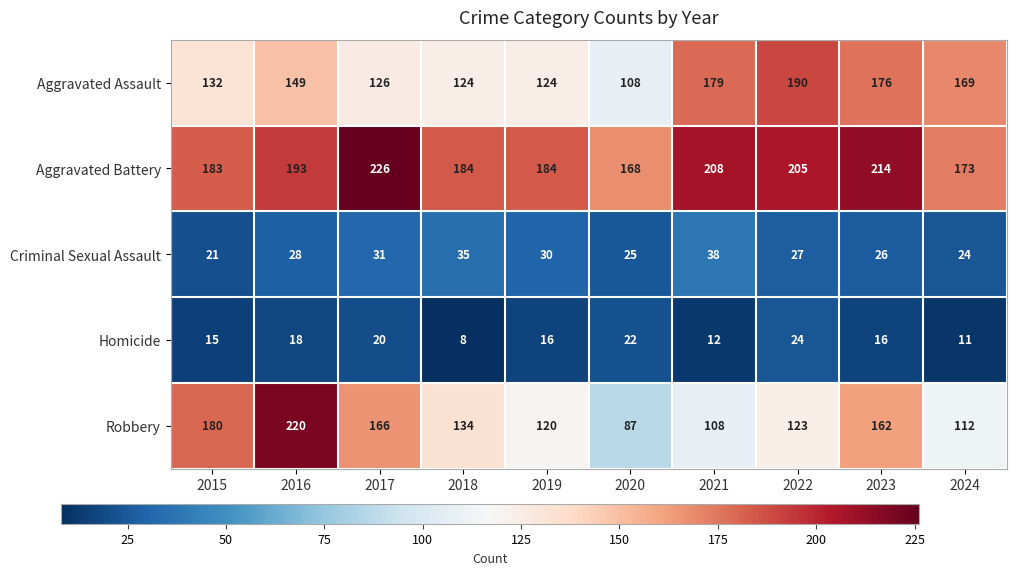

Rank the series at 2020 from highest to lowest value.

Aggravated Battery, Aggravated Assault, Robbery, Criminal Sexual Assault, Homicide